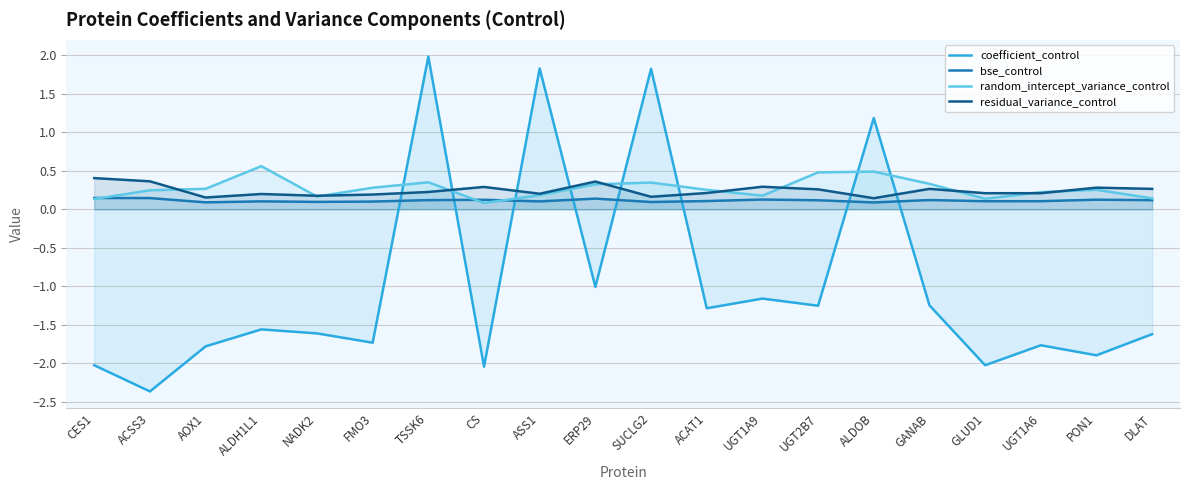

True or false: coefficient_control and random_intercept_variance_control cross at least once.

True